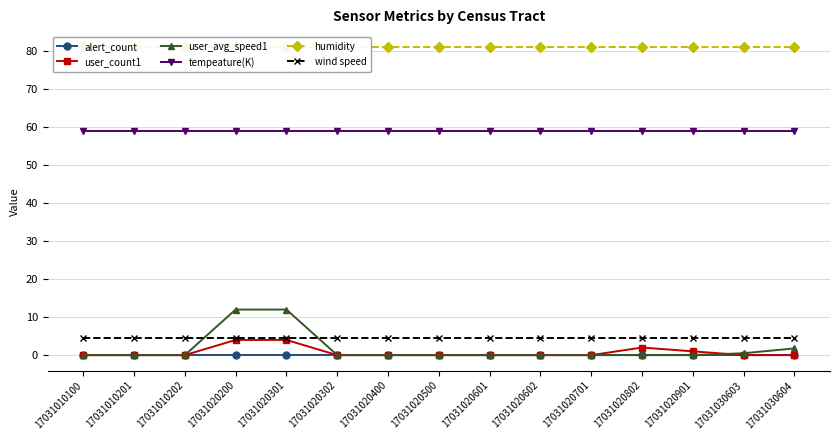

True or false: tempeature(K) has more than 1 points higher than both neighbors.

False